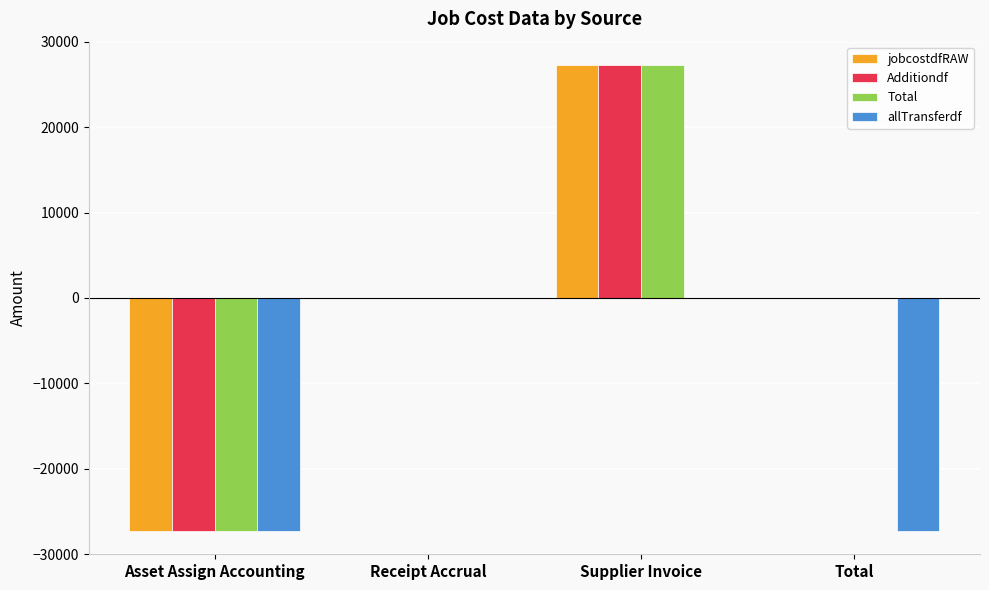

How many series are shown in this chart?

4